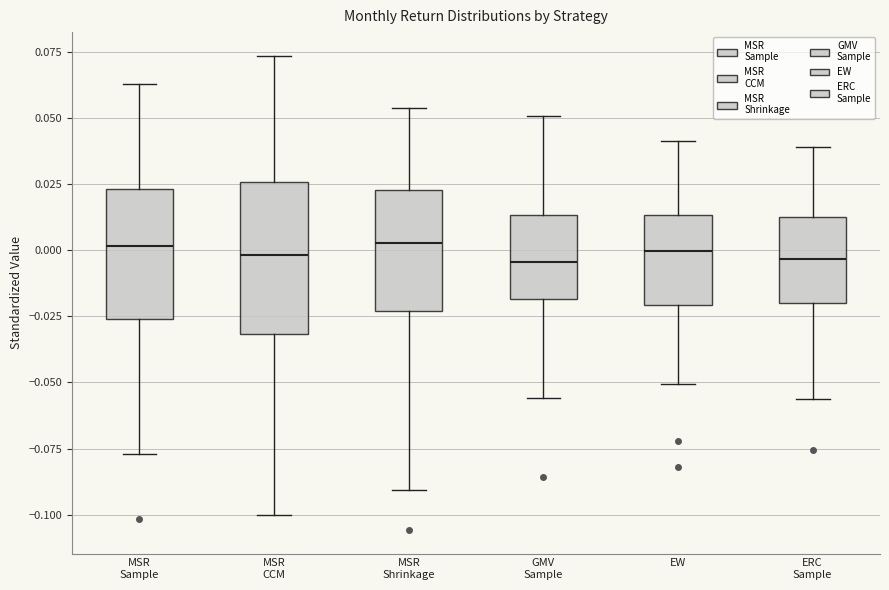

Reading left to right, transcribe this box plot: for each box, give where its median line is, the range the box spans, and where its two whiskers end, as read against the y-axis. The values are not printed on the chart, so give them approximately, as read against the axis.

MSR Sample: median 0.000, box -0.025 to 0.025, whiskers -0.075 to 0.065
MSR CCM: median 0.000, box -0.030 to 0.025, whiskers -0.100 to 0.075
MSR Shrinkage: median 0.005, box -0.025 to 0.025, whiskers -0.090 to 0.055
GMV Sample: median -0.005, box -0.020 to 0.015, whiskers -0.055 to 0.050
EW: median 0.000, box -0.020 to 0.015, whiskers -0.050 to 0.040
ERC Sample: median -0.005, box -0.020 to 0.015, whiskers -0.055 to 0.040